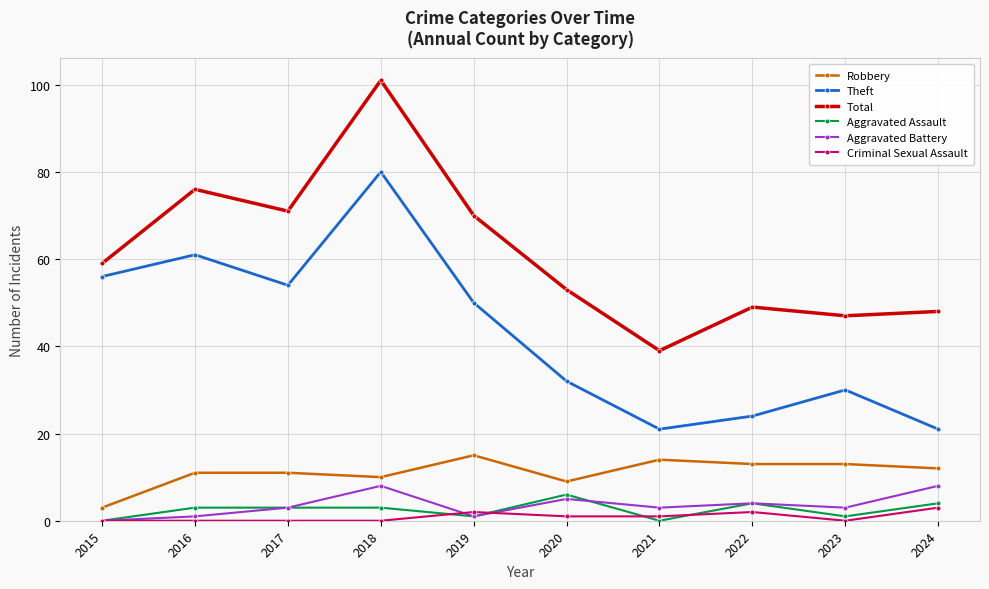

Reading left to right, extract all data points from this chart.

Robbery: 3	11	11	10	15	9	14	13	13	12
Theft: 56	61	54	80	50	32	21	24	30	21
Total: 59	76	71	101	70	53	39	49	47	48
Aggravated Assault: 0	3	3	3	1	6	0	4	1	4
Aggravated Battery: 0	1	3	8	1	5	3	4	3	8
Criminal Sexual Assault: 0	0	0	0	2	1	1	2	0	3